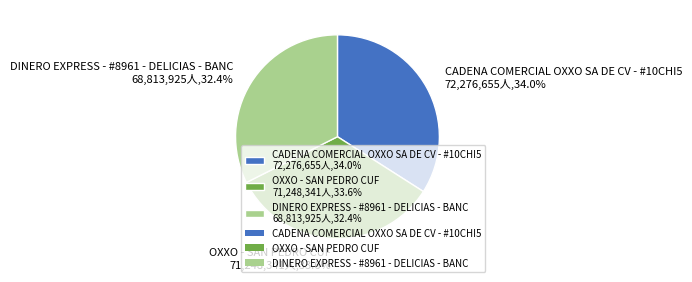

Is there a majority slice in this chart?

No